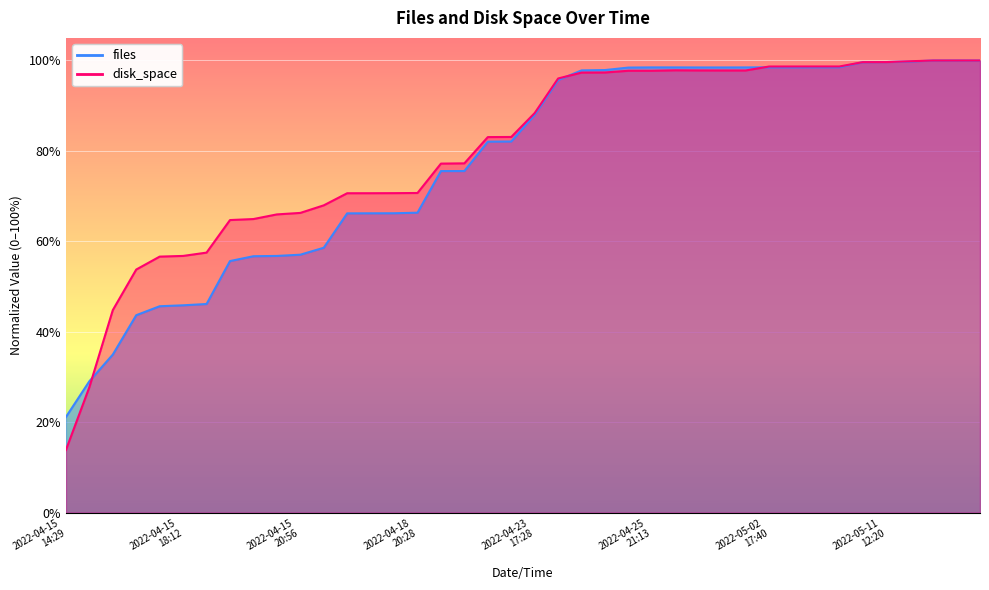

What is the value of the files point at the 29th from the left?

1.0